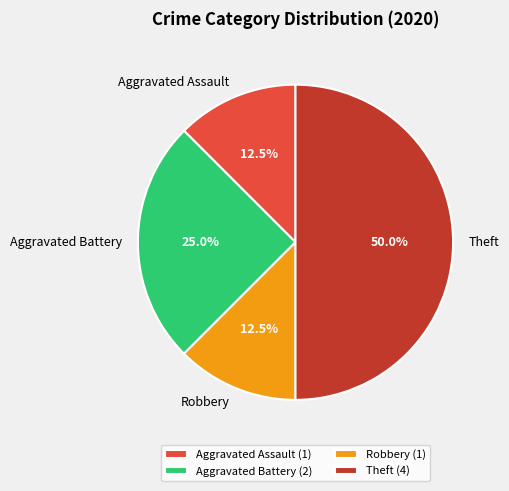

What is the ratio of the value at Robbery to the value at Aggravated Battery?

0.5